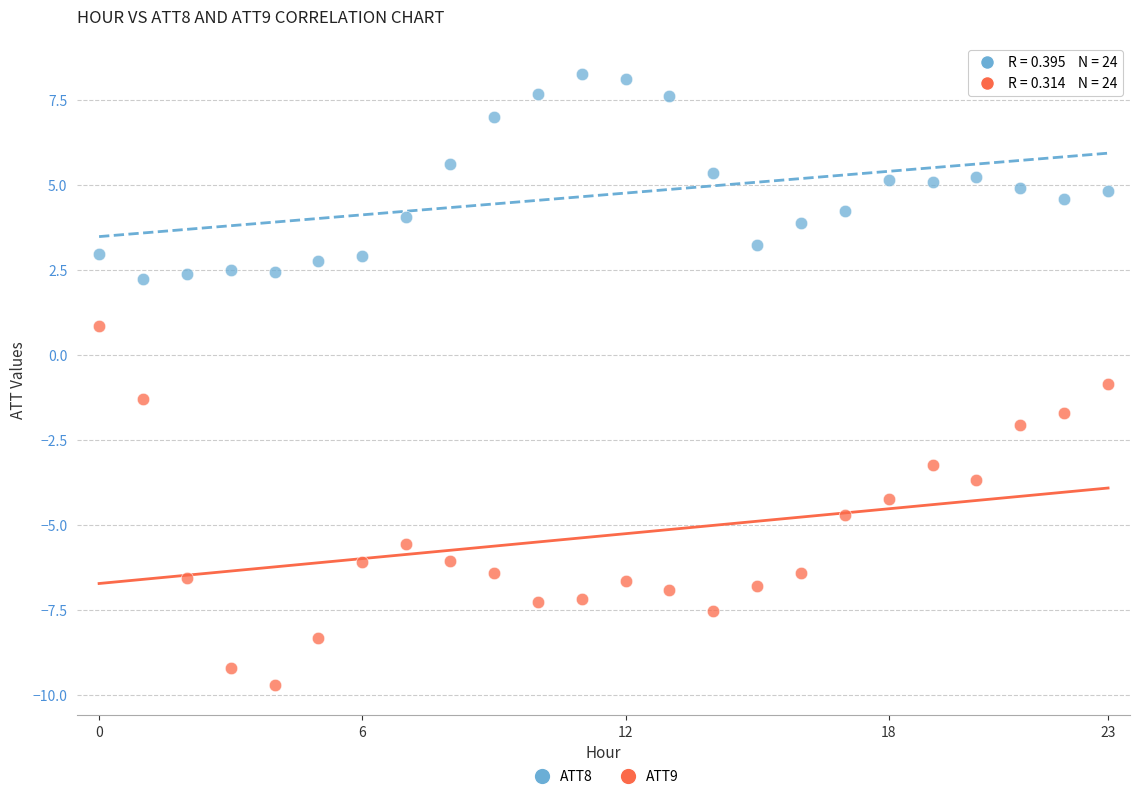

Across all data points, what is the range of Y values (max minus min)?

18.0